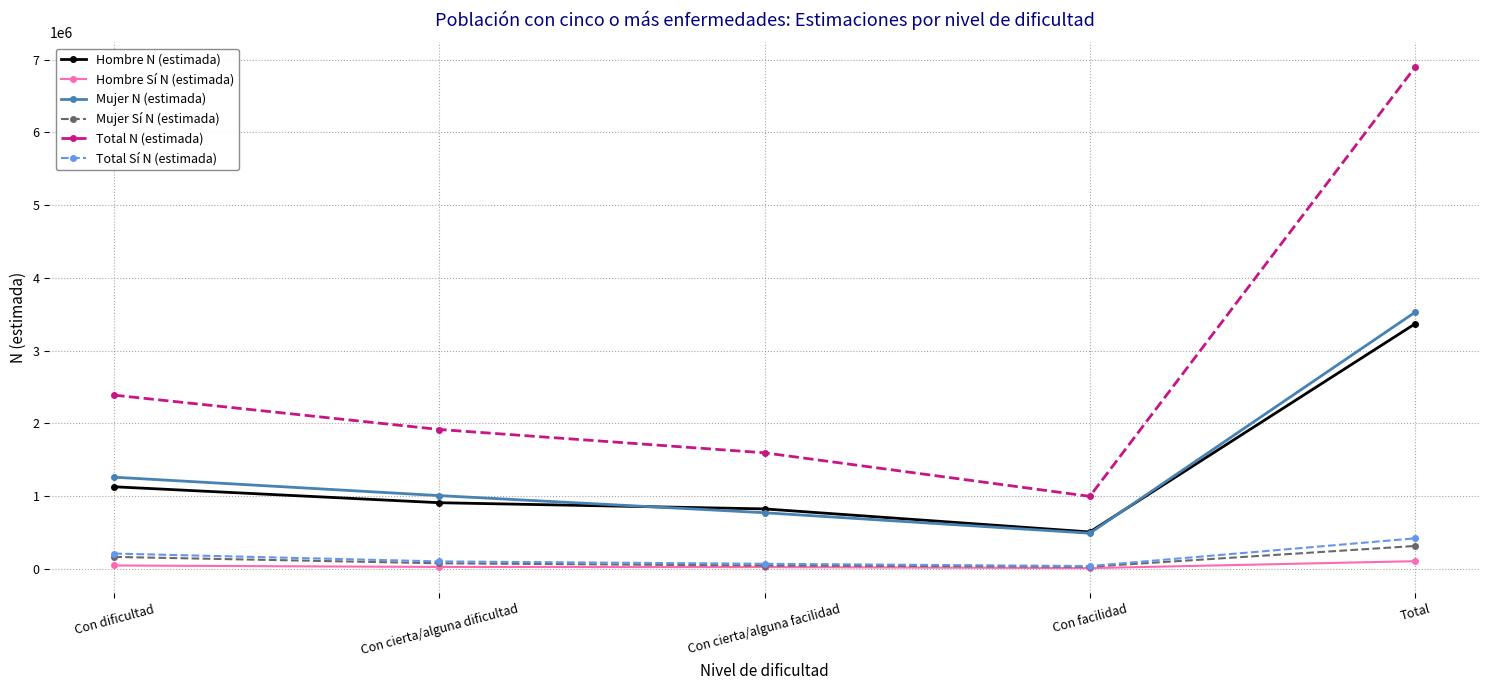

True or false: Mujer Sí N (estimada) has more than 1 points higher than both neighbors.

False